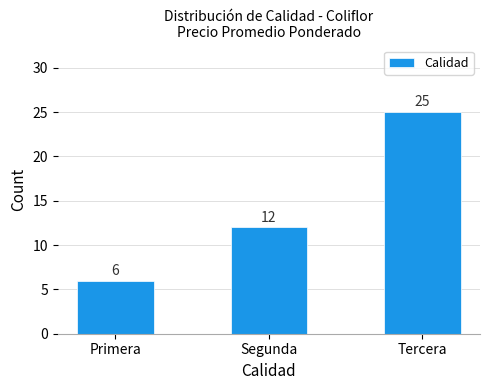

What is the maximum value shown in the chart?

25